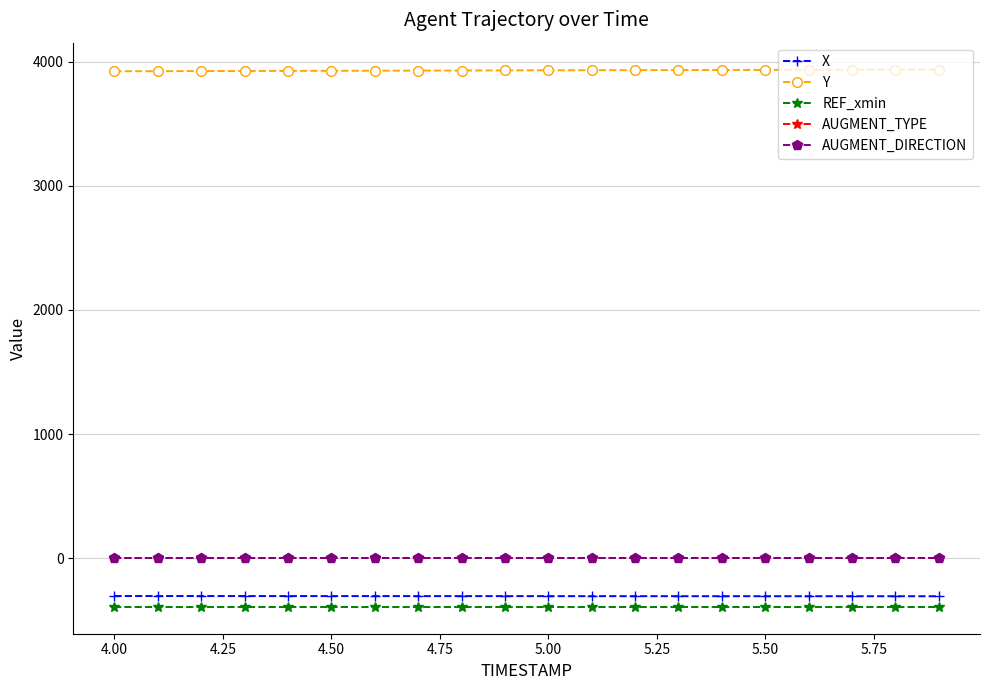

Which series has the largest total across all categories?

Y